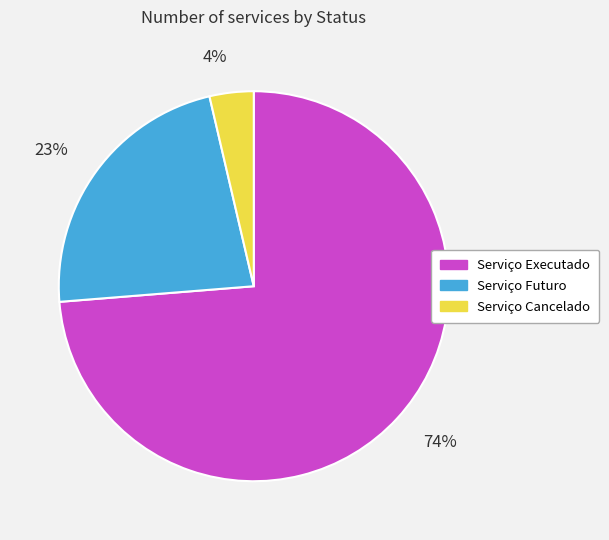

What is the largest slice in the pie chart?

Serviço Executado